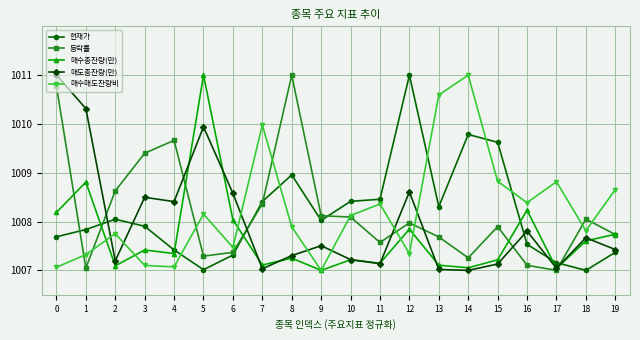

What is the sum of the 매도총잔량(만) values at 8 and 17?

2014.3